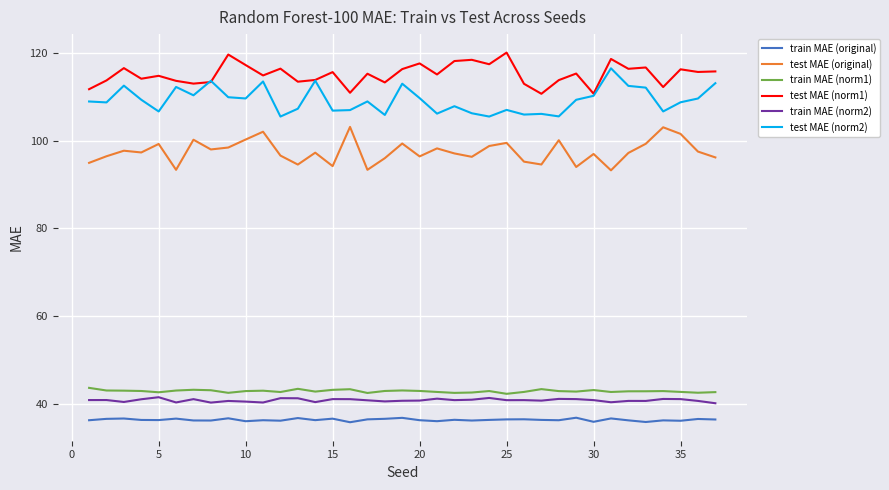

At how many categories does at least one series exceed 86?

37